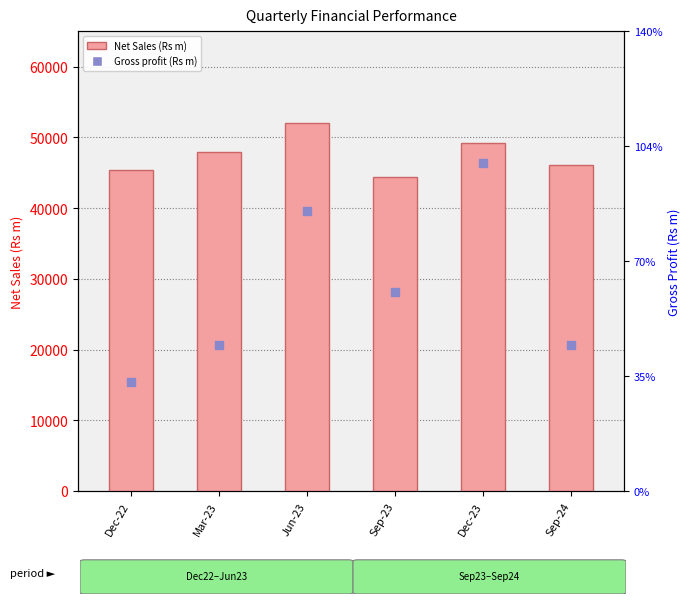

Which series has the widest spread of Y values?

Net Sales